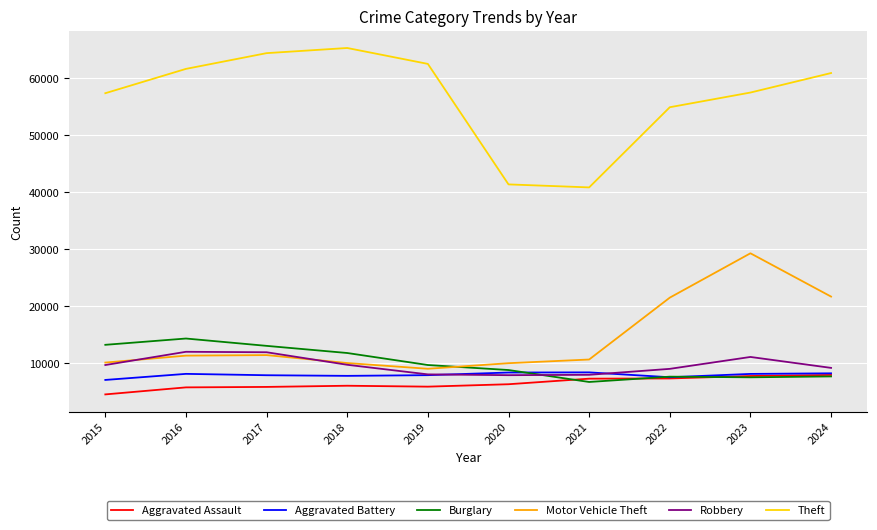

True or false: Aggravated Battery and Motor Vehicle Theft cross at least once.

False